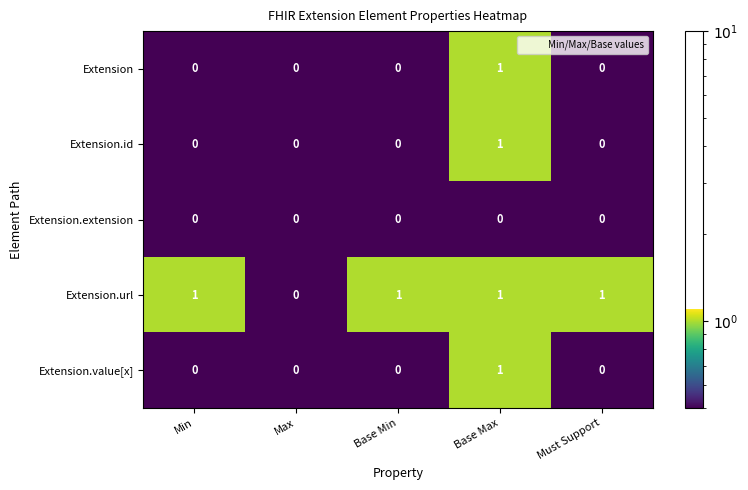

Reading right to left, what are all the values shown in this chart?

Extension: Must Support=0	Base Max=1	Base Min=0	Max=0	Min=0
Extension.id: Must Support=0	Base Max=1	Base Min=0	Max=0	Min=0
Extension.extension: Must Support=0	Base Max=0	Base Min=0	Max=0	Min=0
Extension.url: Must Support=1	Base Max=1	Base Min=1	Max=0	Min=1
Extension.value[x]: Must Support=0	Base Max=1	Base Min=0	Max=0	Min=0